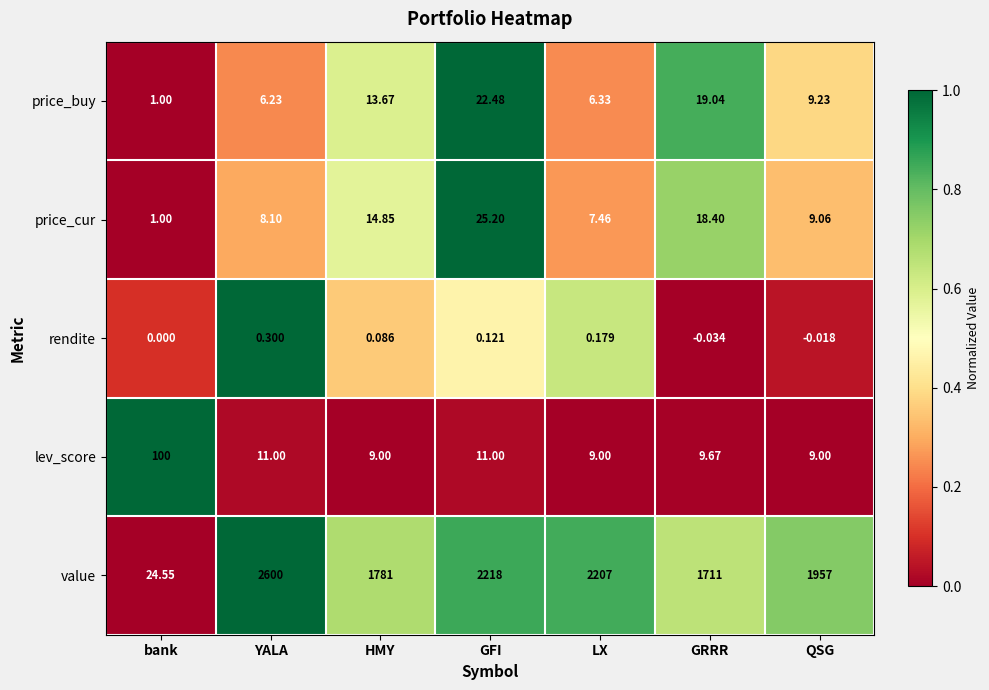

Which series changed the most between GFI and LX?

price_cur